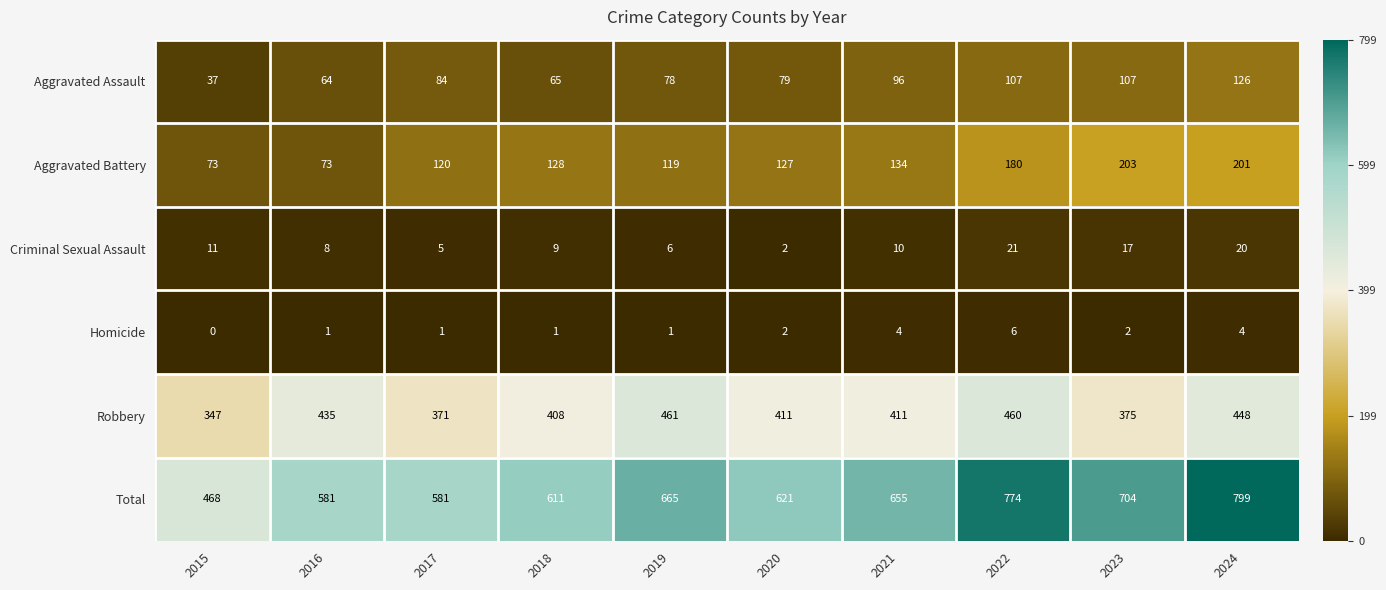

Between 2022 and 2023, which series saw the biggest shift?

Robbery